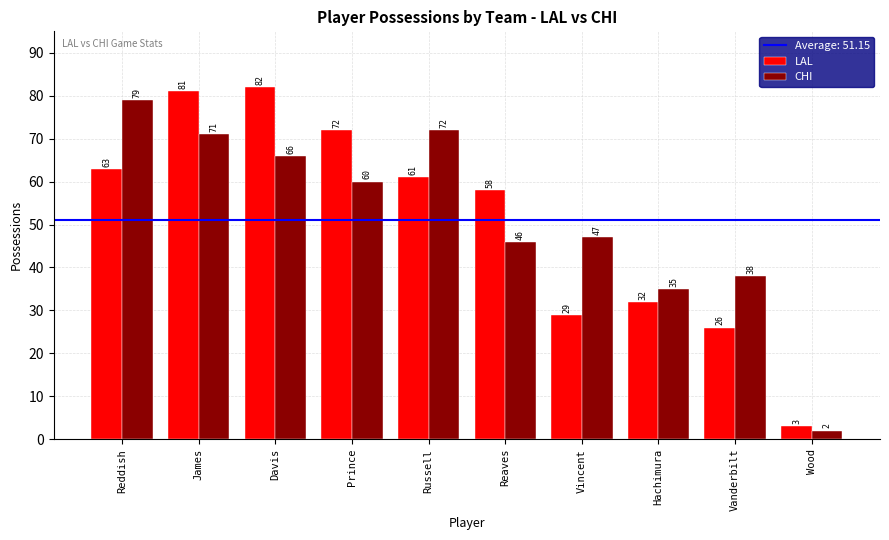

What is the total value across all series at Vanderbilt?

64